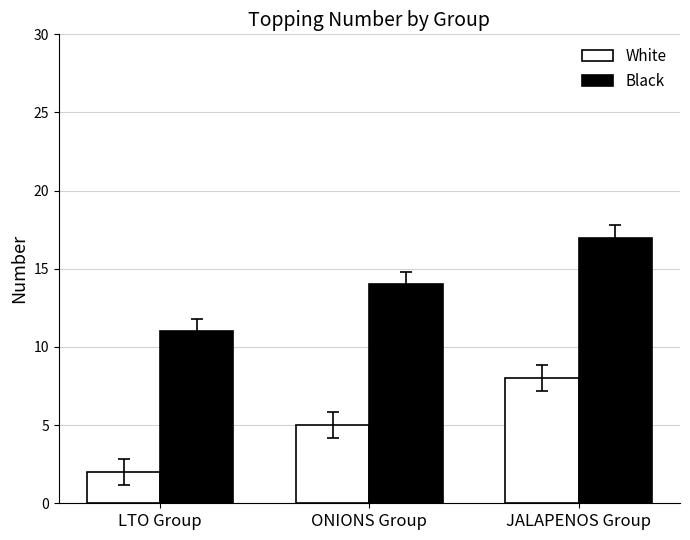

What is the maximum value for Black?

17